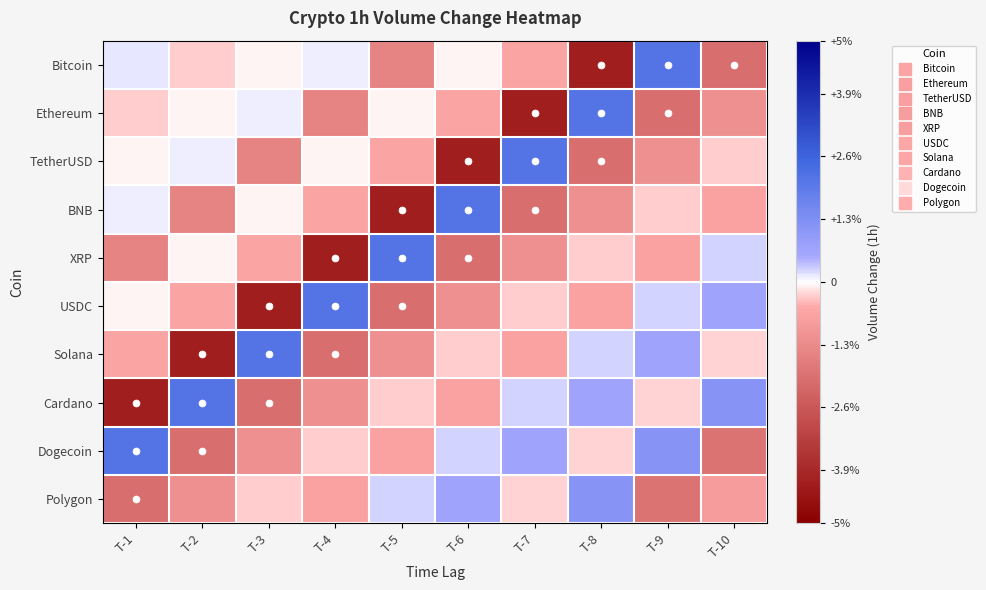

Which series has the largest total across all categories?

Dogecoin